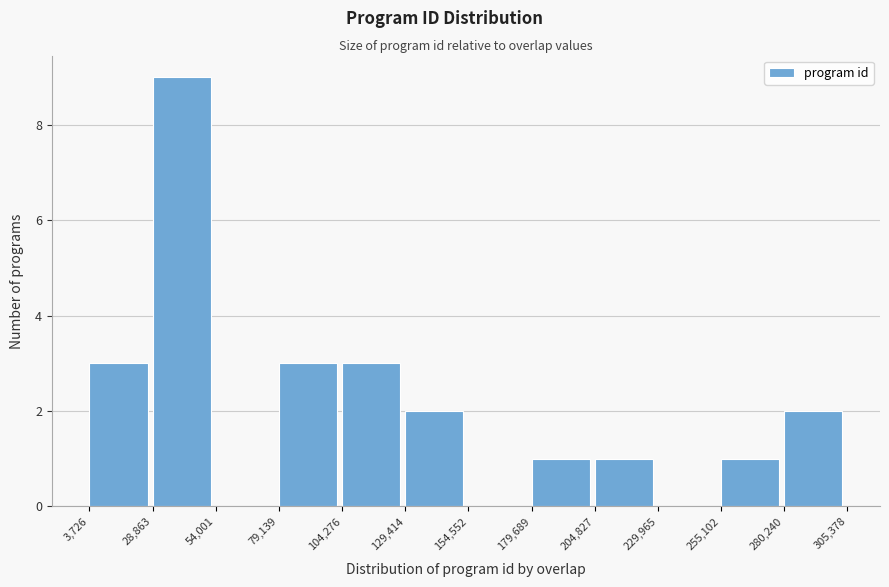

Over which range of the x-axis is the bar tallest?

28,863 to 54,001